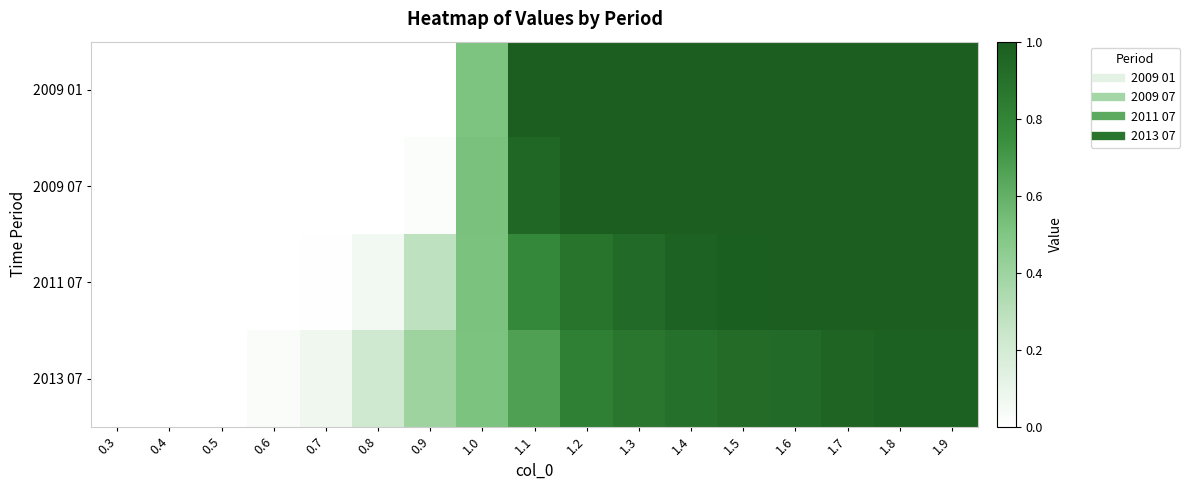

Which series has the largest range (max minus min)?

2009 01